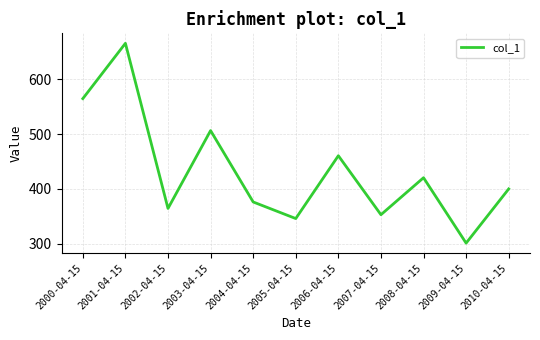

How many values are below 399?

5